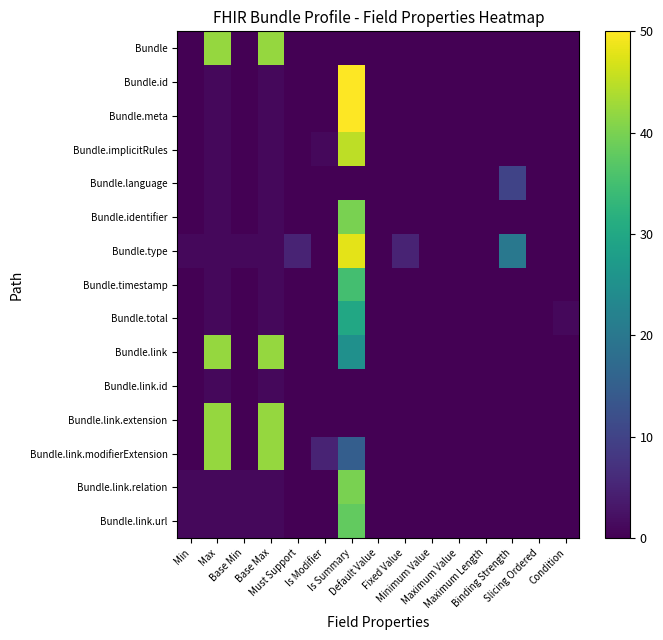

What is the greatest value displayed?

50